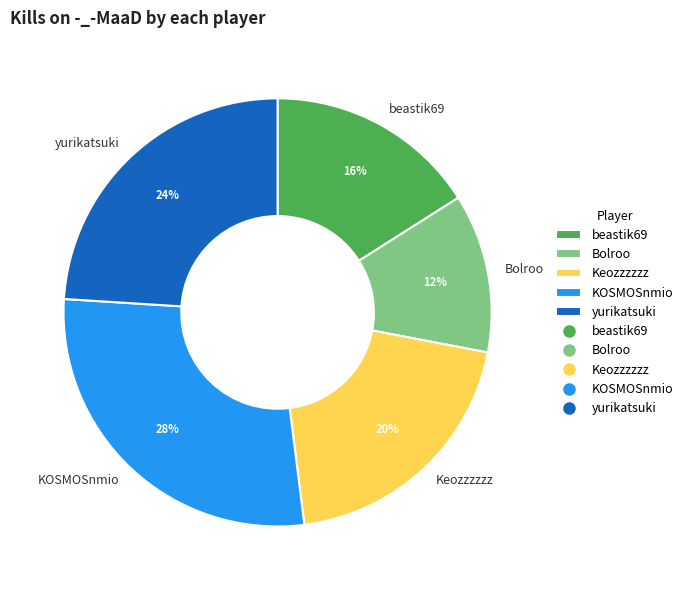

Approximately how many times larger is the value at beastik69 compared to yurikatsuki?

0.7